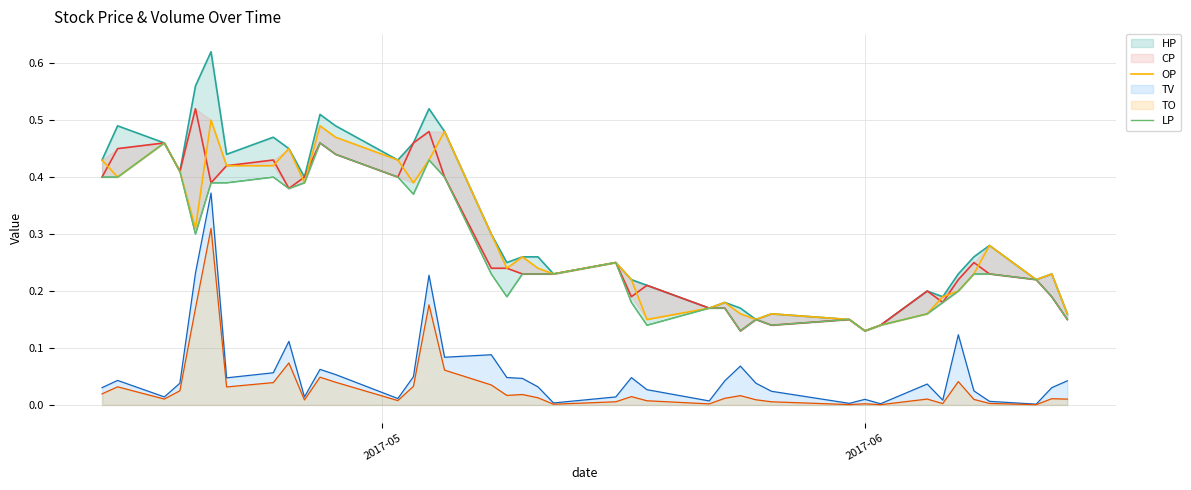

What is the sum of all LP values?

10.8